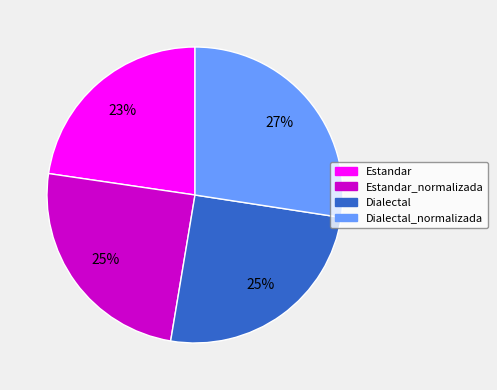

How many segments does this pie chart have?

4